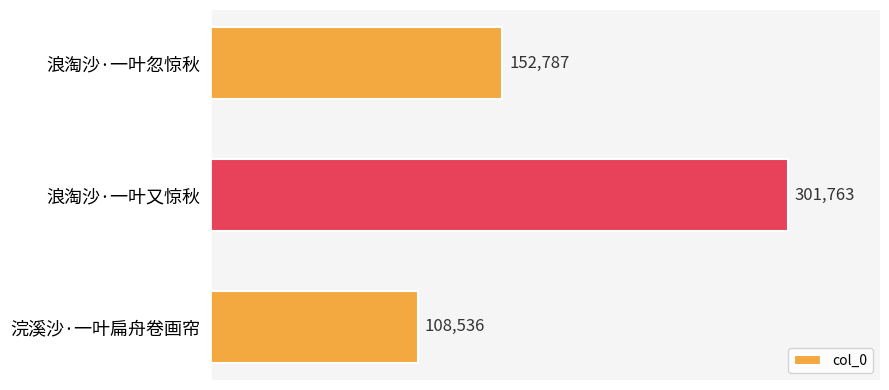

How many values are below 152787?

1